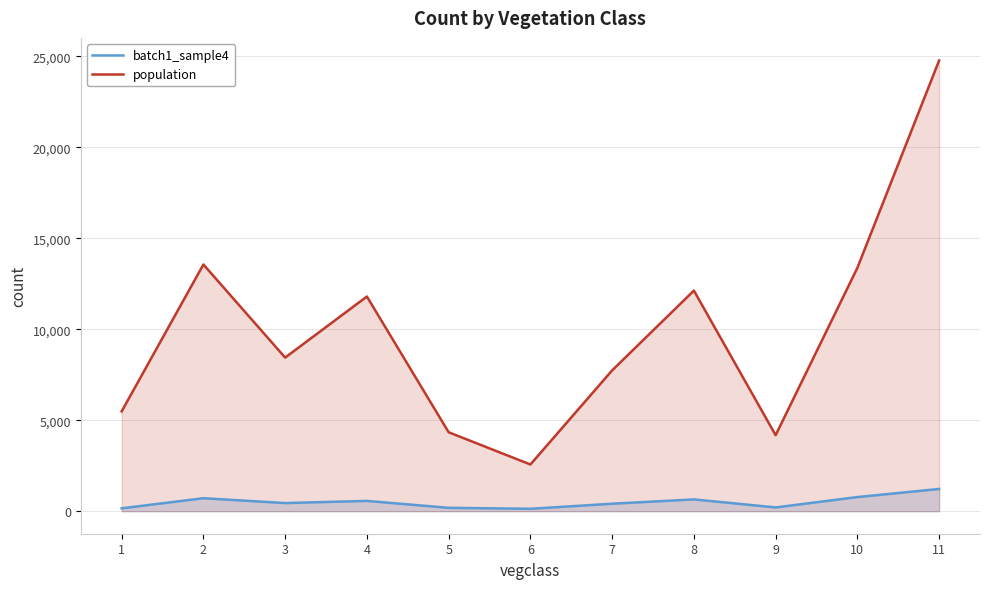

What is the sum of all batch1_sample4 values?

5461